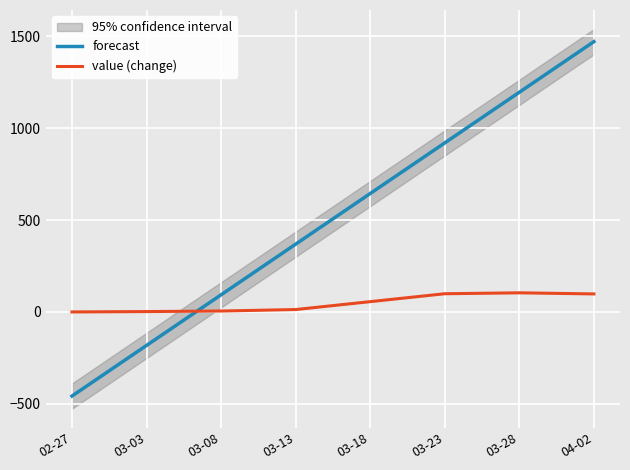

Between which two adjacent categories do value (change) and forecast first intersect?

03-03 and 03-08